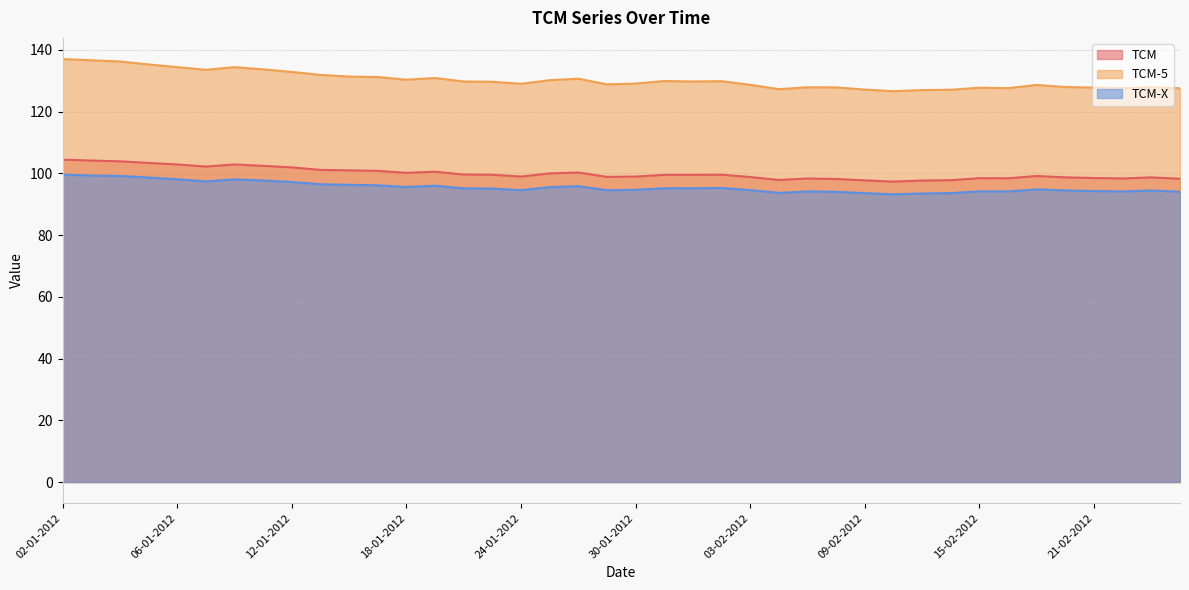

True or false: TCM-5 has a value of 200.0 at 16-01-2012.

False